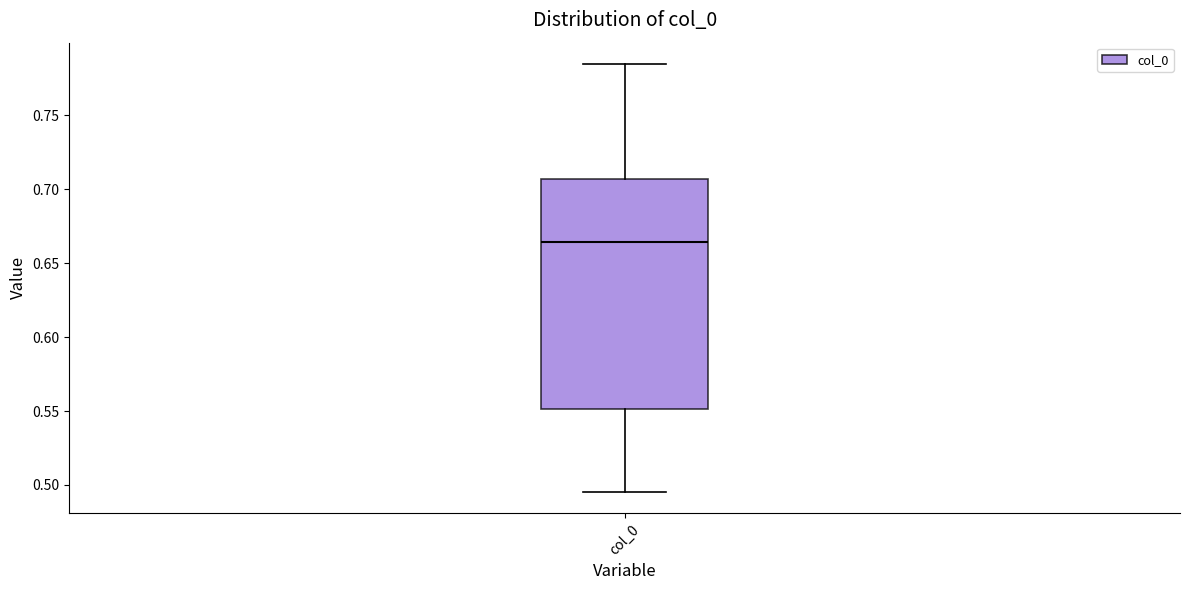

Transcribe this box plot: give where the median line is, the range the box spans, and where the two whiskers end, as read against the y-axis. The values are not printed on the chart, so give them approximately, as read against the axis.

median 0.665, box 0.550 to 0.705, whiskers 0.495 to 0.785